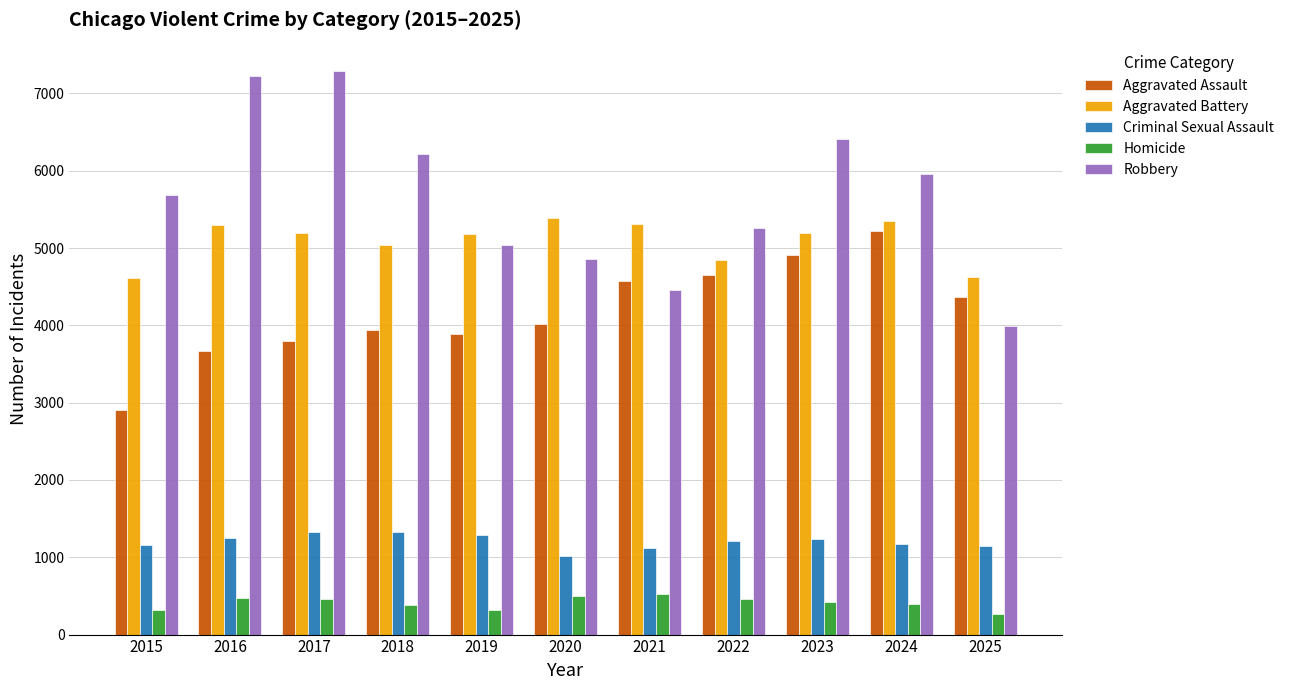

What is the approximate value of Robbery at 2019, to the nearest 10?

5050